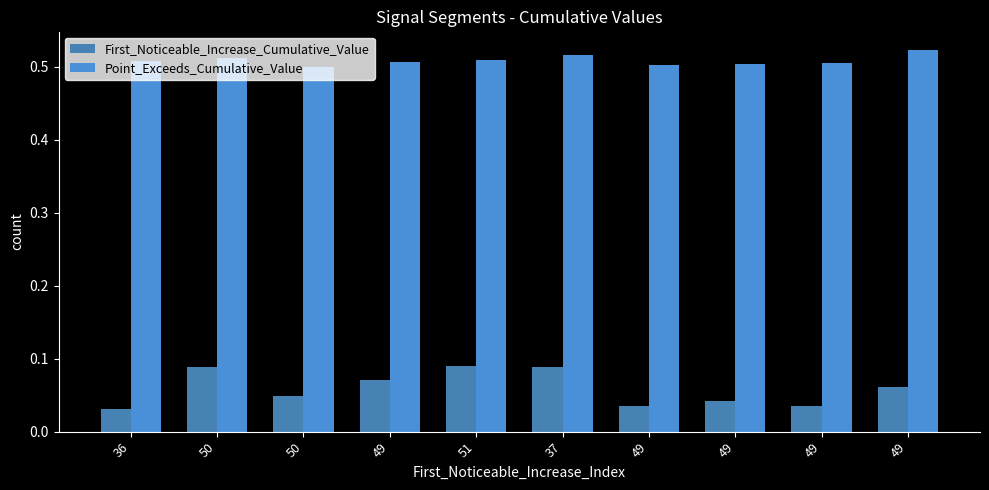

How many bars are there in total?

20